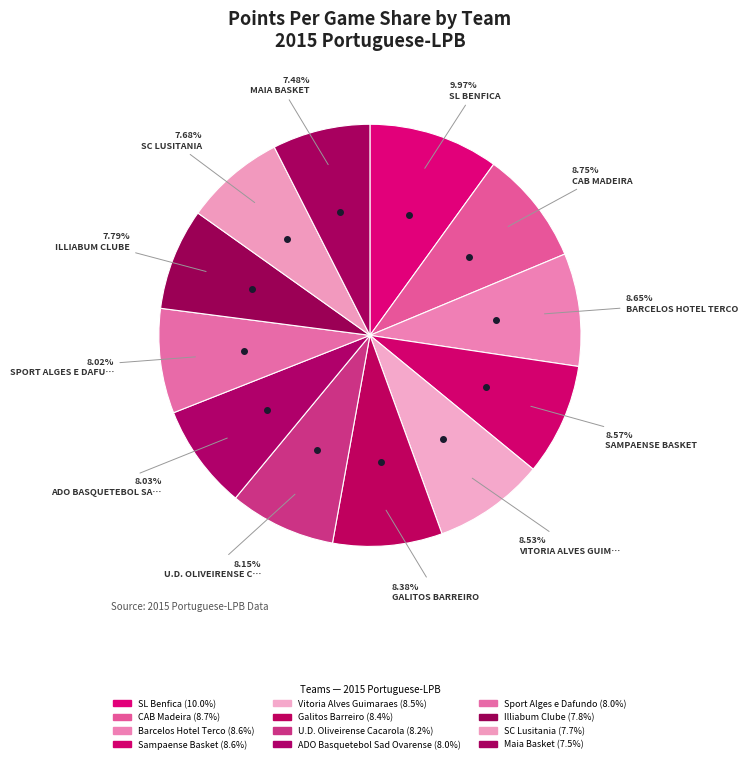

What is the largest slice in the pie chart?

SL Benfica